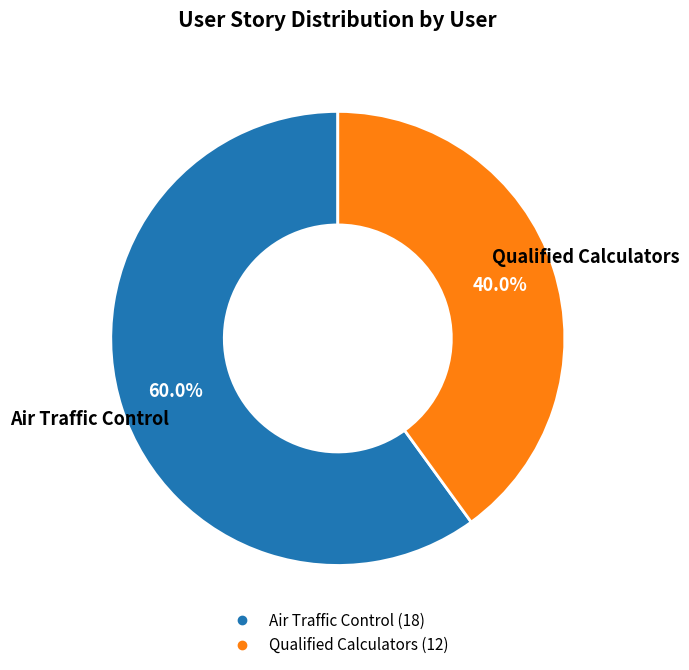

To the nearest percent, what is the difference between the largest and smallest slice percentages?

20%